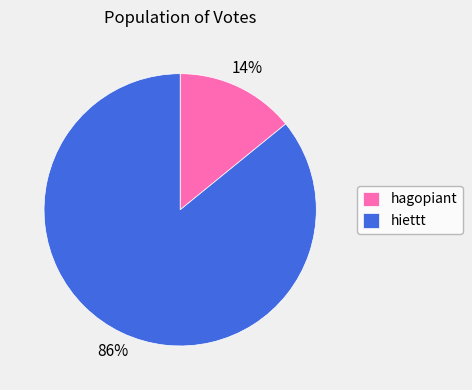

Rank the categories by value from lowest to highest.

hagopiant, hiettt